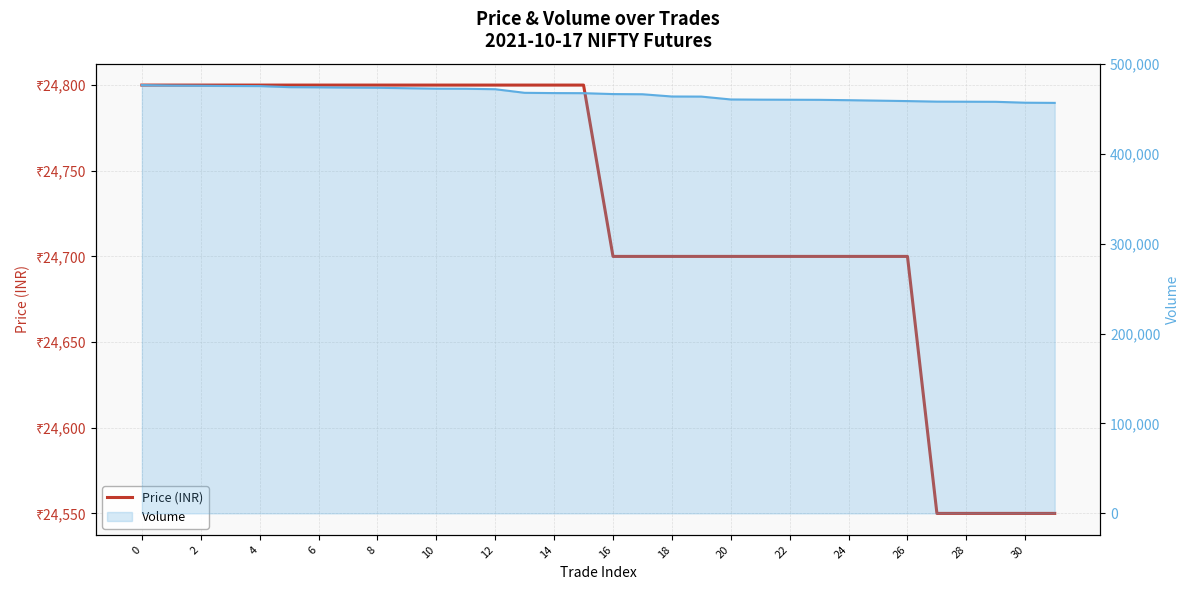

What is the difference between the second highest and minimum values in the Volume (line) series?

19300